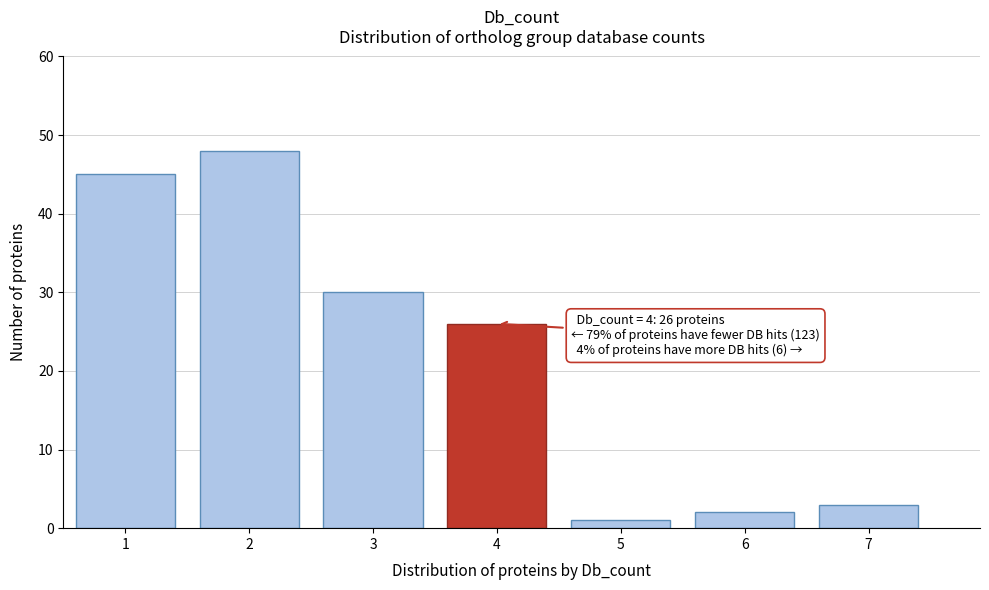

Over which range of the x-axis is the bar tallest?

1.5 to 2.5